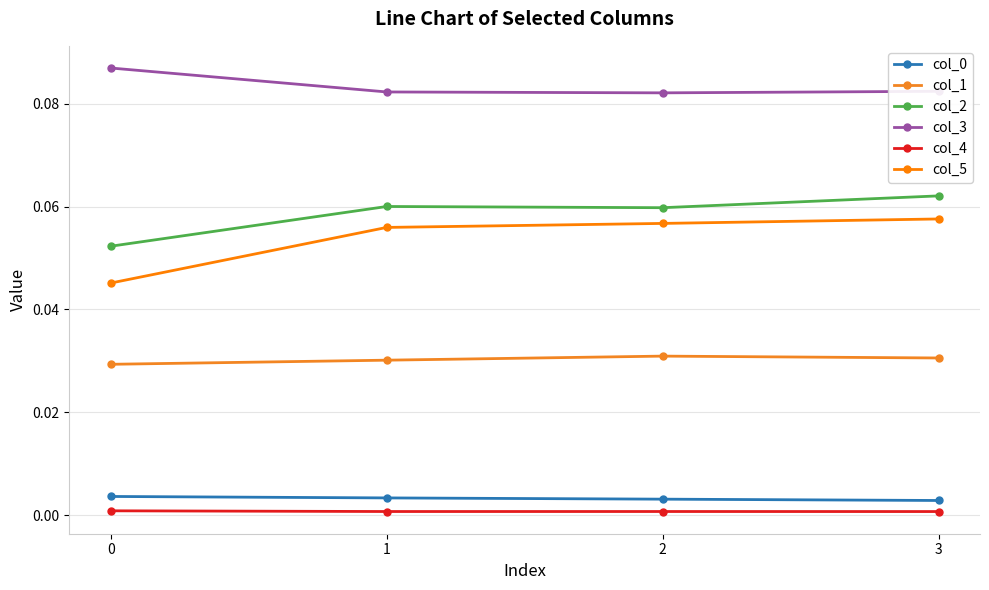

What is the difference between the highest and lowest values at 2?

0.1